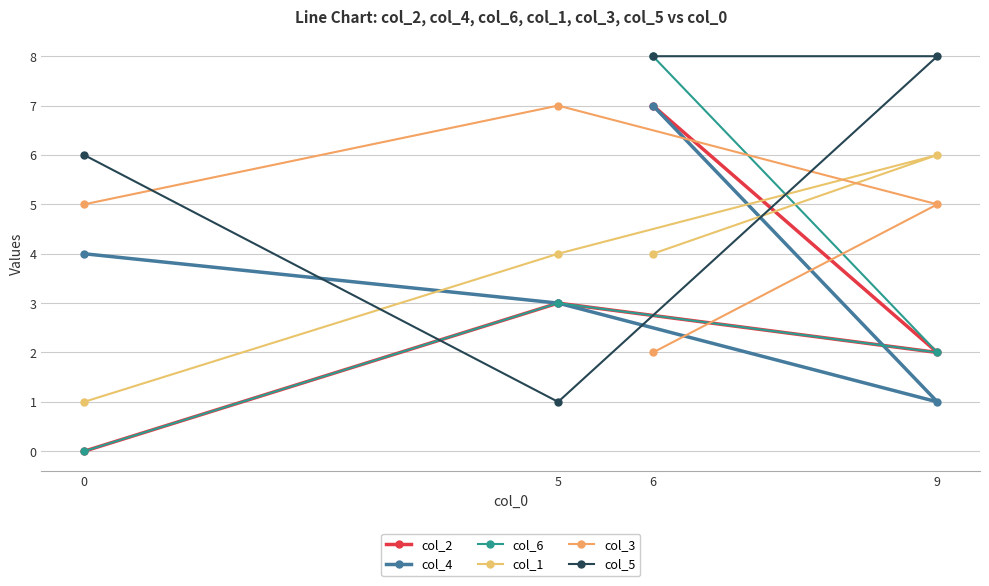

True or false: col_5 has more than 2 interior local peaks.

False